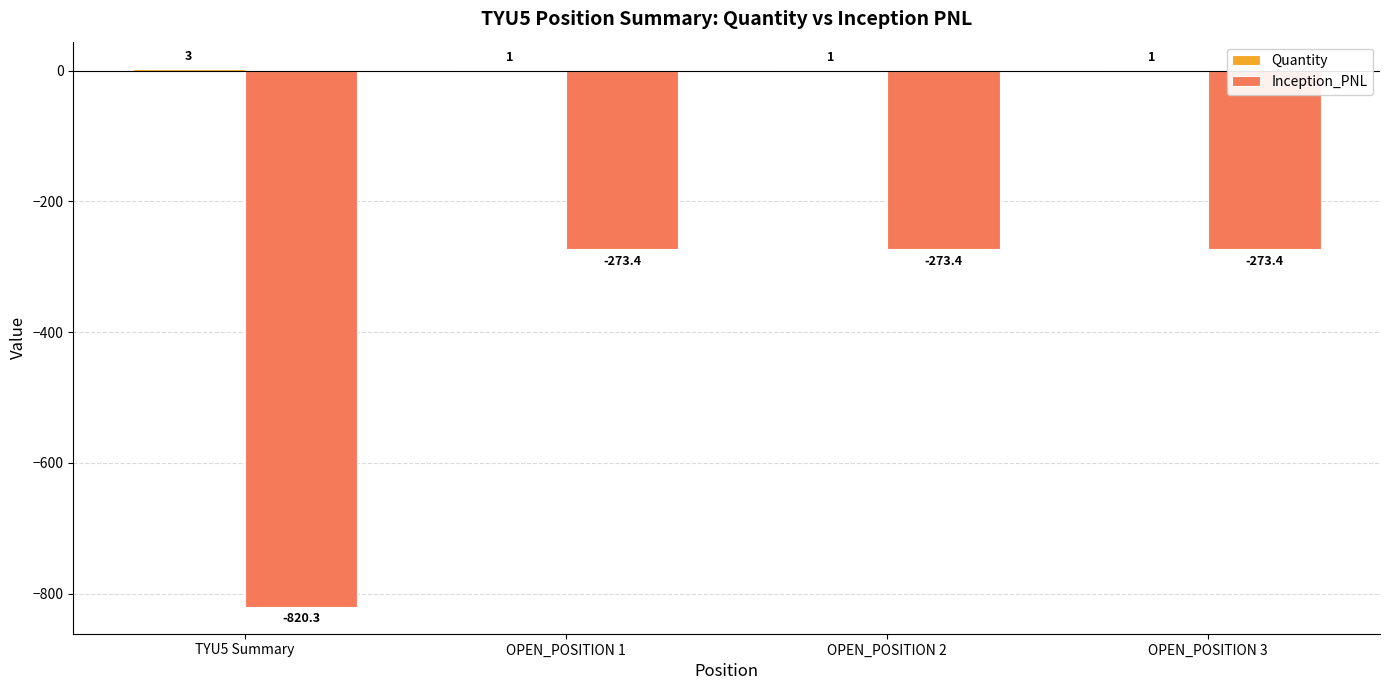

What value does the Inception_PNL series have at TYU5 Summary?

-820.3